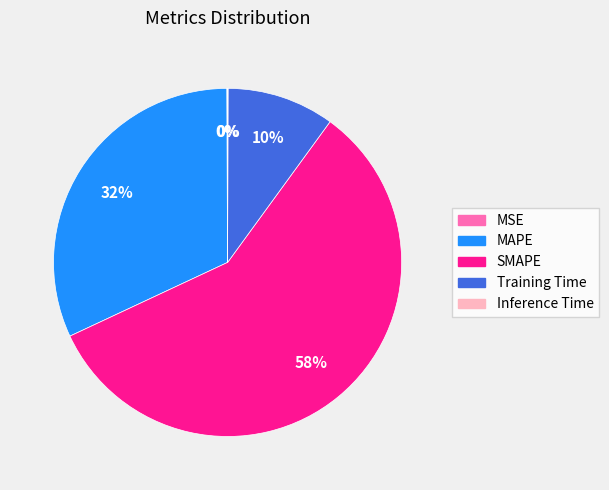

To the nearest percent, what is the difference between the largest and smallest slice percentages?

58%